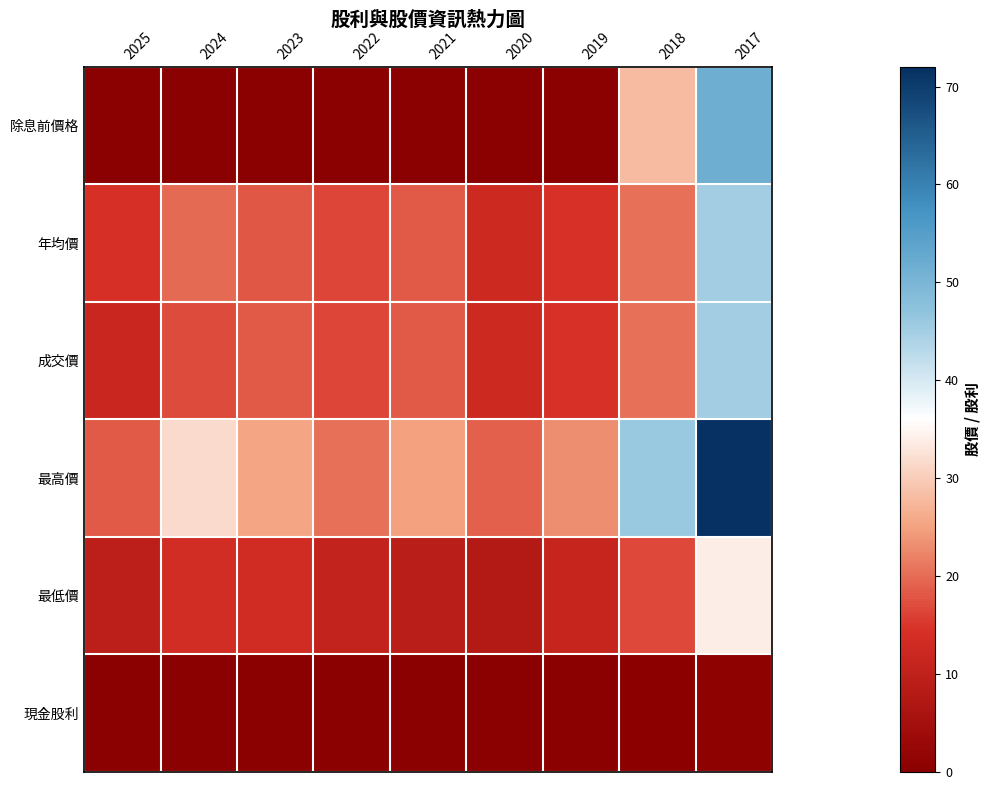

Reading left to right, extract all data points from this chart.

除息前價格: 2025=0.0	2024=0.0	2023=0.0	2022=0.0	2021=0.0	2020=0.0	2019=0.0	2018=27.9	2017=51.6
年均價: 2025=14.2	2024=19.9	2023=18.0	2022=16.4	2021=18.4	2020=12.7	2019=14.5	2018=20.3	2017=45.0
成交價: 2025=11.6	2024=16.9	2023=18.5	2022=16.4	2021=18.4	2020=12.7	2019=14.5	2018=20.3	2017=45.0
最高價: 2025=18.4	2024=31.7	2023=25.4	2022=20.5	2021=24.9	2020=18.9	2019=23.2	2018=45.9	2017=71.6
最低價: 2025=9.5	2024=13.5	2023=13.4	2022=10.7	2021=9.0	2020=8.0	2019=11.5	2018=16.6	2017=33.8
現金股利: 2025=0.0	2024=0.0	2023=0.0	2022=0.0	2021=0.0	2020=0.0	2019=0.0	2018=0.5	2017=1.0